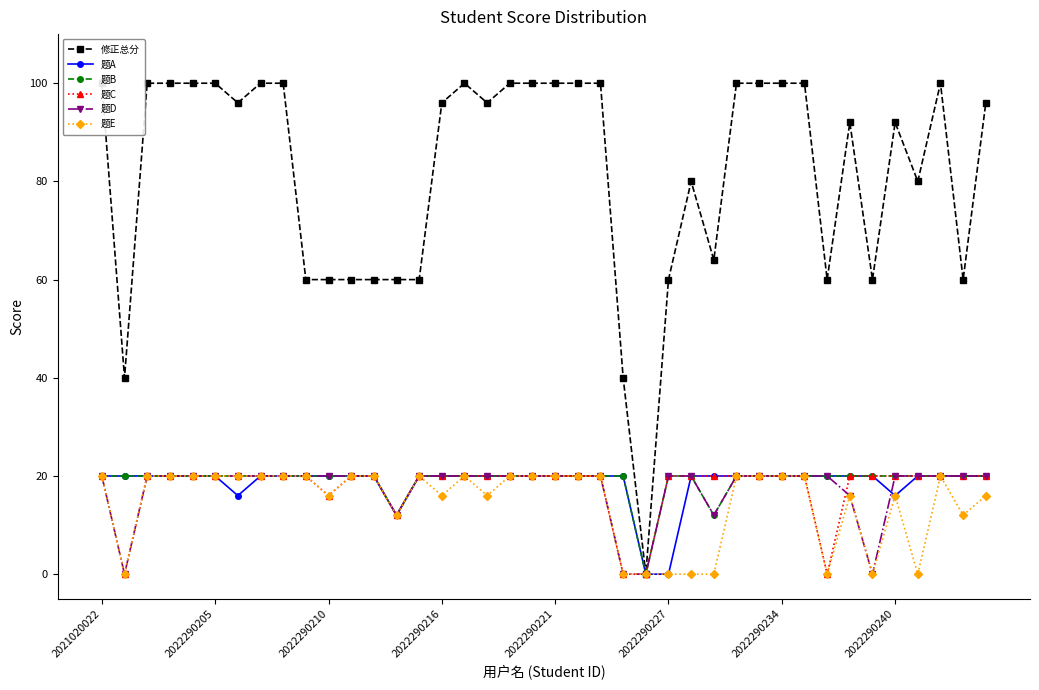

What is the highest value of the 题B series?

20